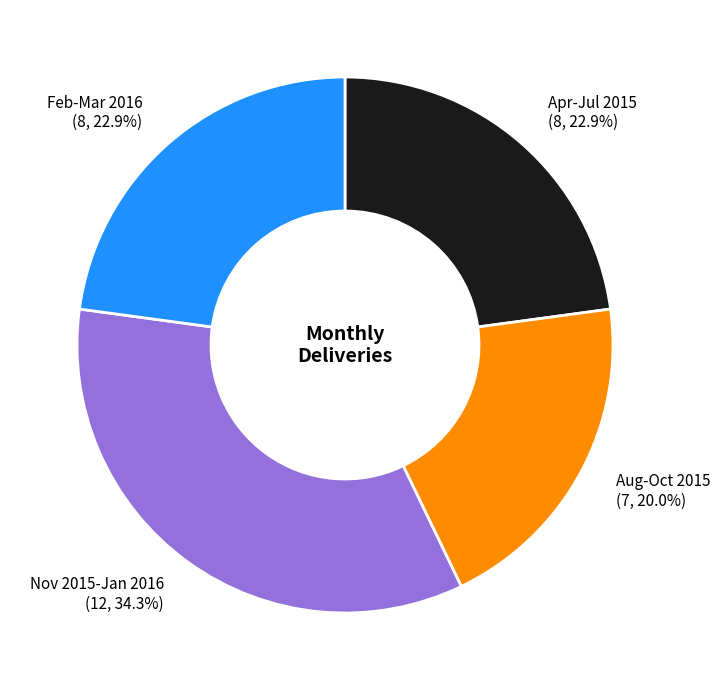

Does any single category account for the majority?

No